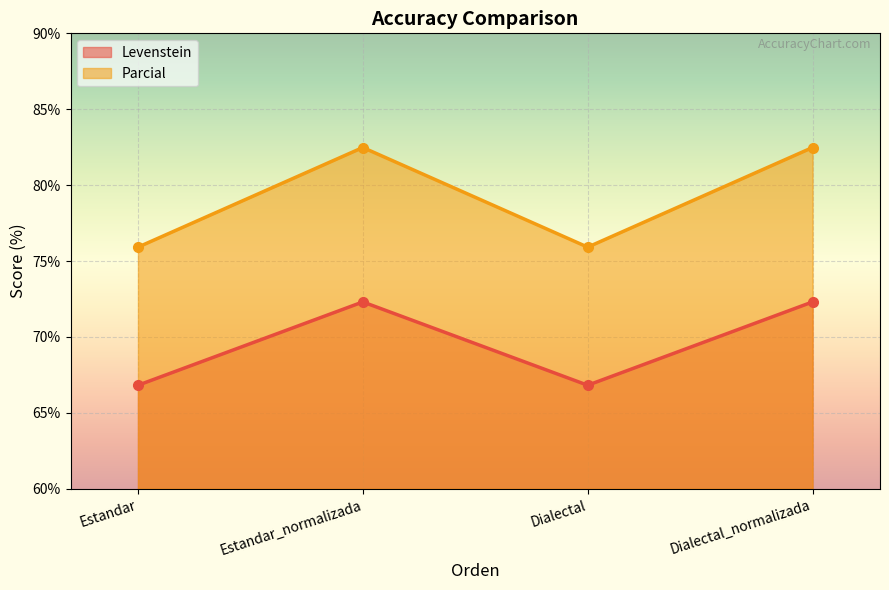

How many lines are shown in the chart?

2